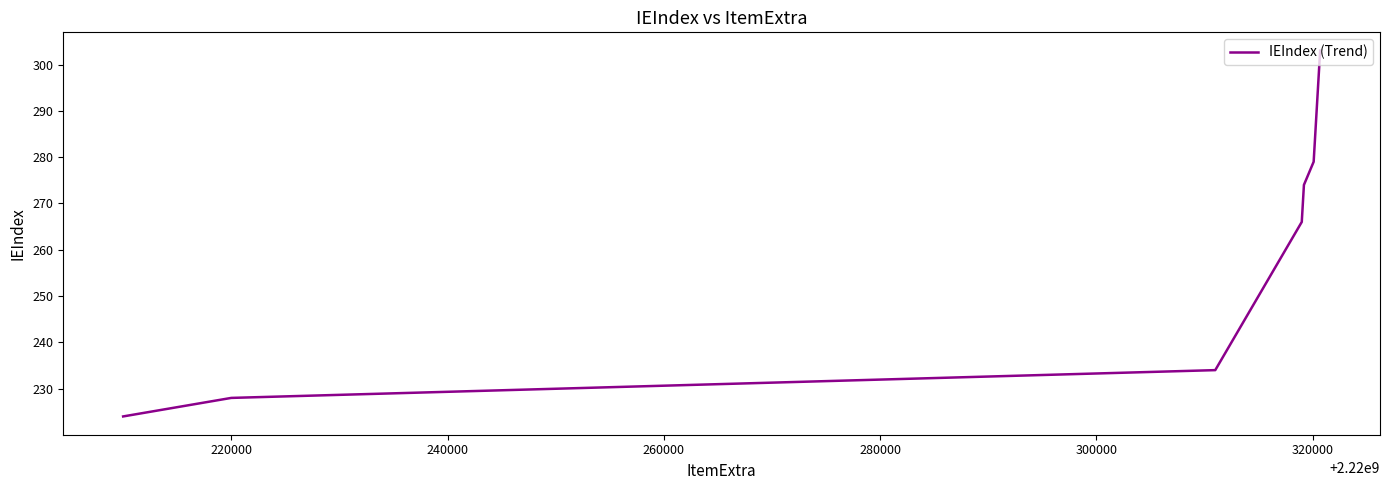

What is the minimum value shown in the chart?

224